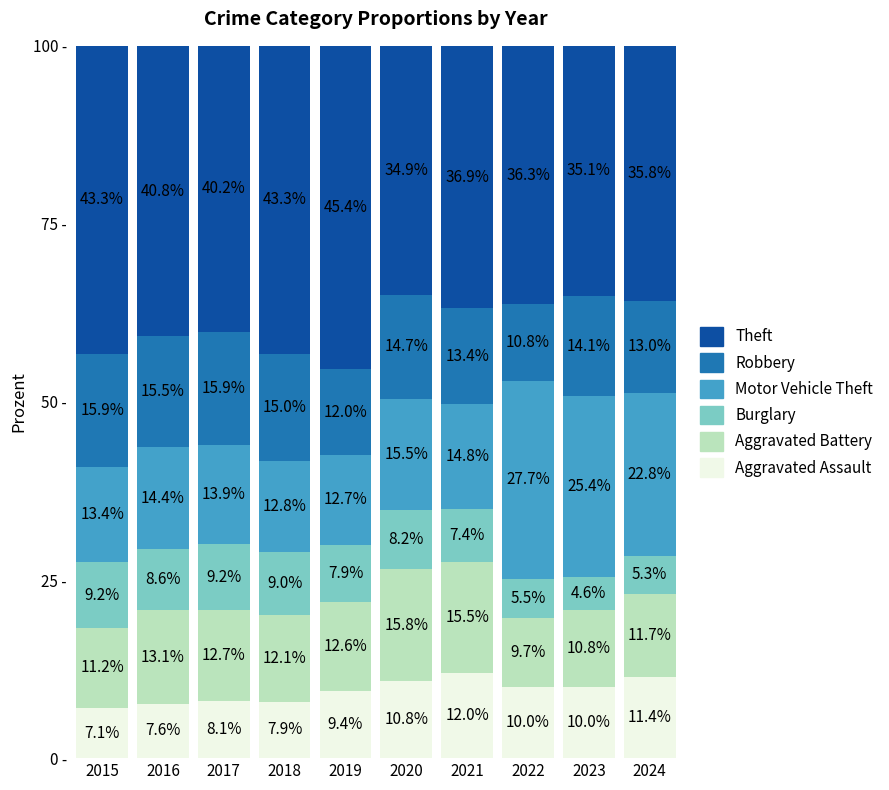

Does the chart contain any negative values?

No